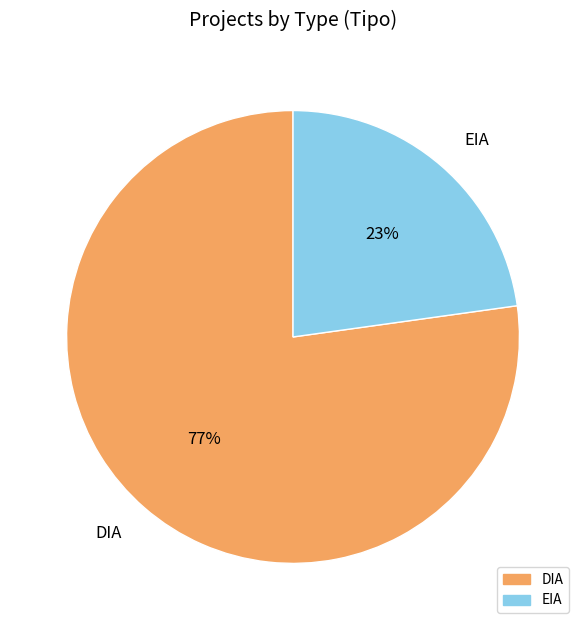

Is it true that DIA is 70% of the pie?

False